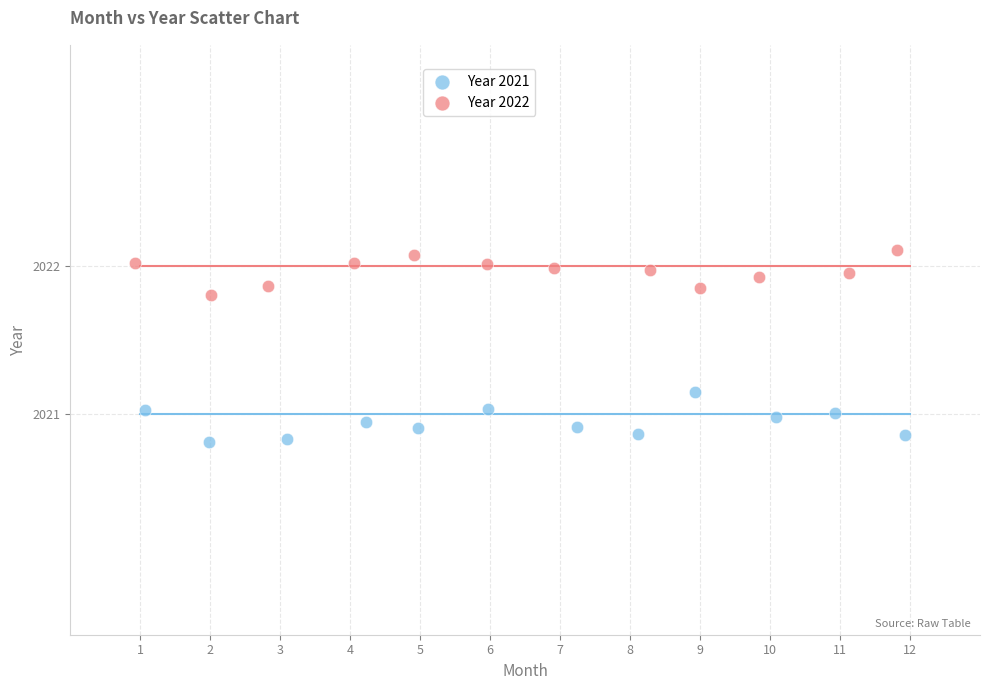

Which series reaches the maximum Y coordinate?

Year 2022